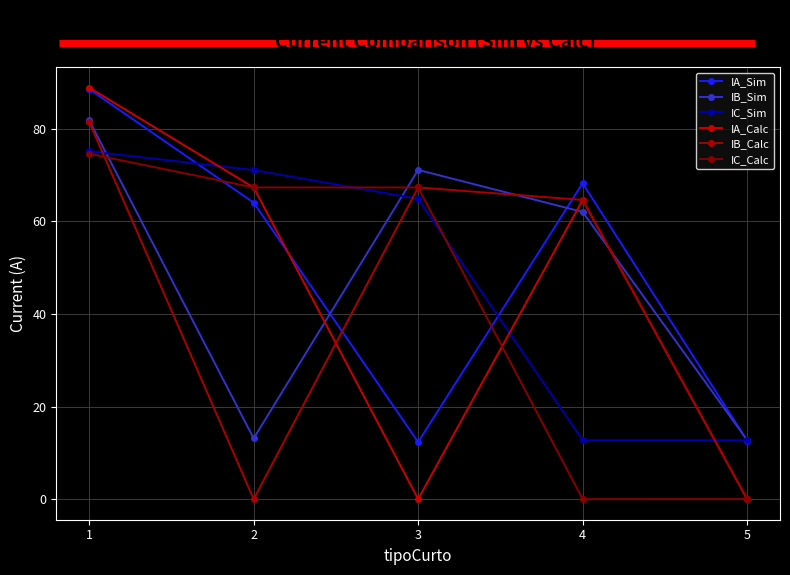

Reading left to right, list all the values displayed in this chart.

IA_Sim: 88.6	64.1	12.3	68.2	12.7
IB_Sim: 81.8	13.1	71.1	62.0	12.8
IC_Sim: 75.2	71.1	64.9	12.7	12.7
IA_Calc: 88.9	67.3	0.0	64.6	0.0
IB_Calc: 81.5	0.0	67.3	64.6	0.0
IC_Calc: 74.6	67.3	67.3	0.0	0.0